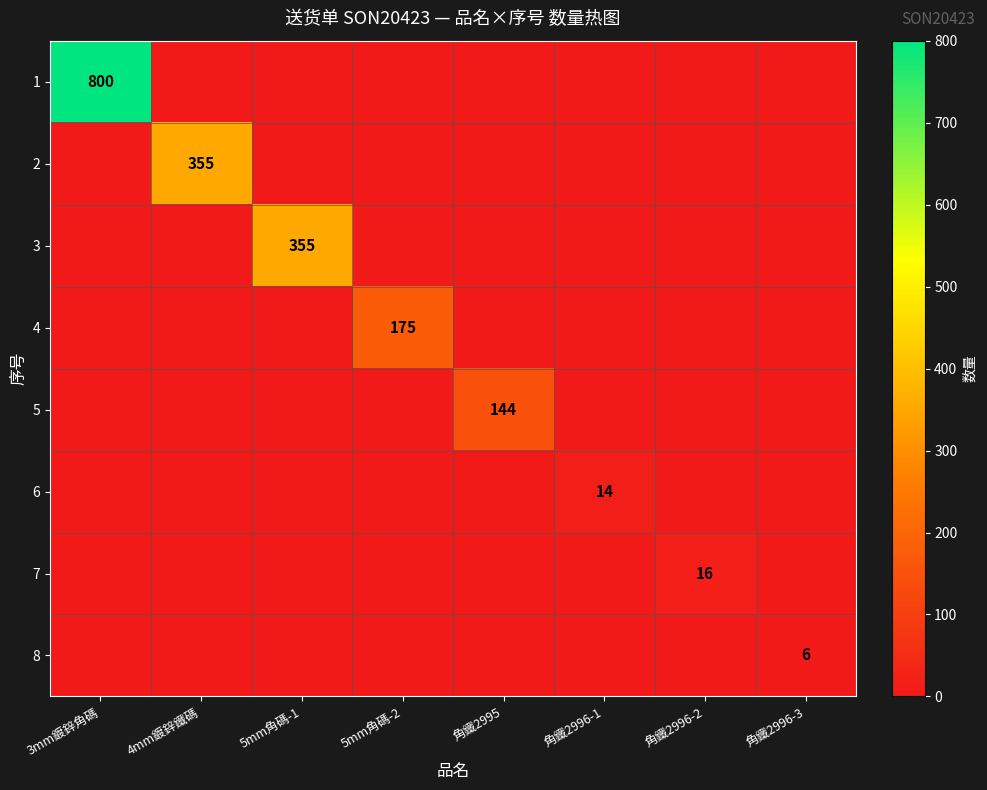

Is the value of 7 at 角鐵2996-2 greater than the value of 4 at 5mm角碼-2?

No